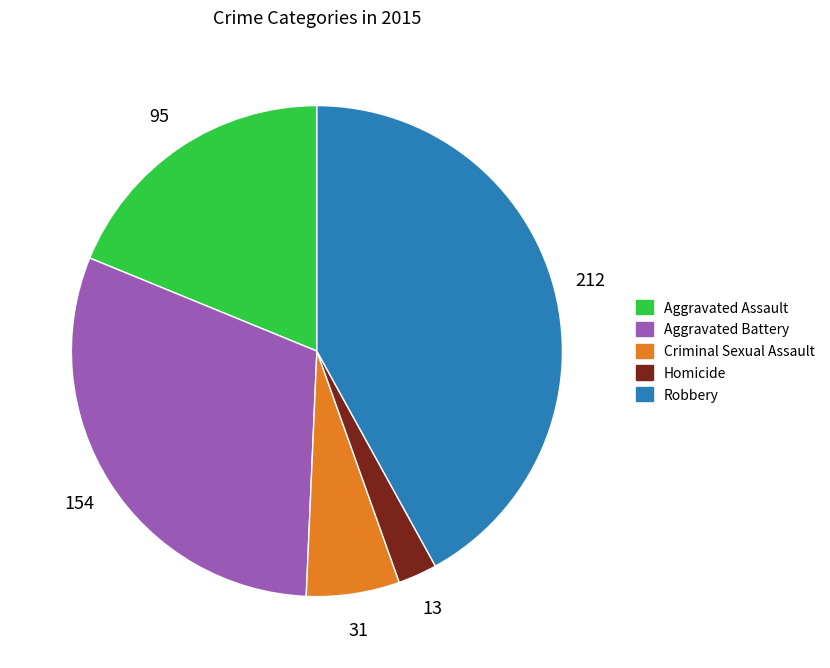

Is the sum of Robbery and Homicide greater than half?

No